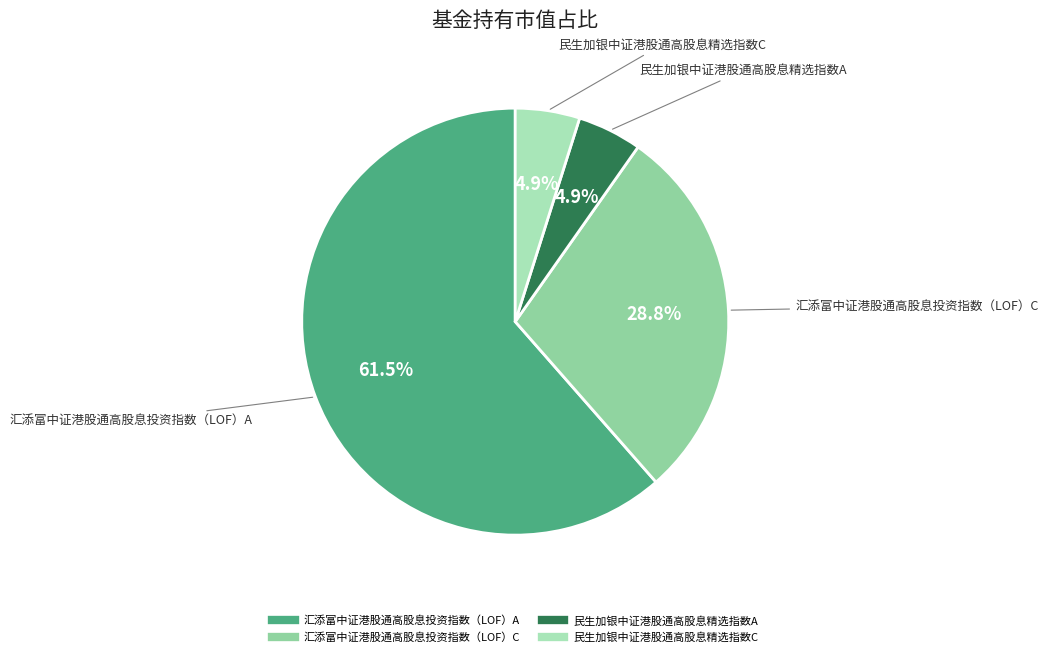

Count the number of slices in the pie.

4